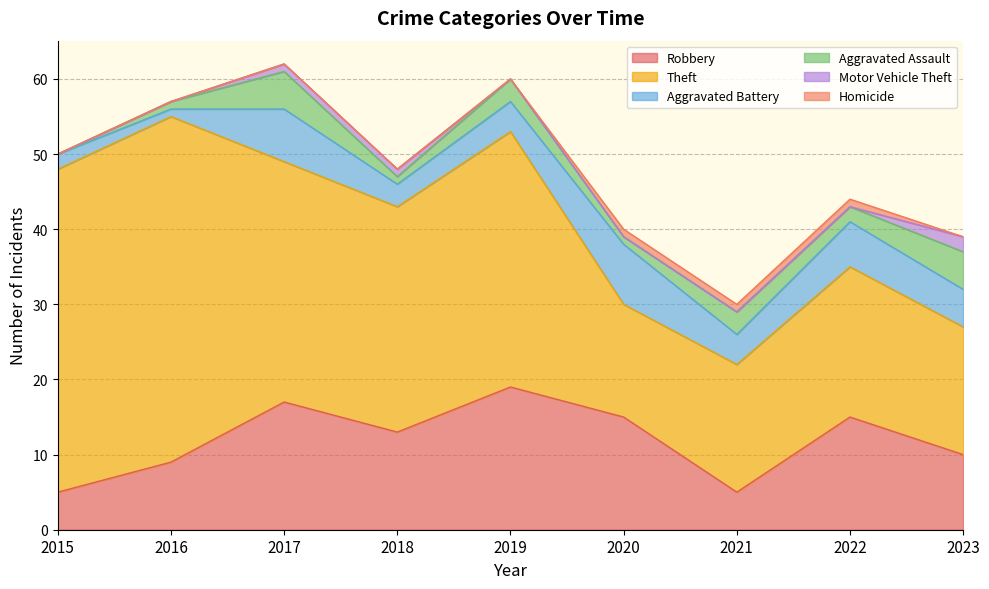

Reading left to right, extract all data points from this chart.

Robbery: 2015=5	2016=9	2017=17	2018=13	2019=19	2020=15	2021=5	2022=15	2023=10
Theft: 2015=43	2016=46	2017=32	2018=30	2019=34	2020=15	2021=17	2022=20	2023=17
Aggravated Battery: 2015=2	2016=1	2017=7	2018=3	2019=4	2020=8	2021=4	2022=6	2023=5
Aggravated Assault: 2015=0	2016=1	2017=5	2018=1	2019=3	2020=1	2021=3	2022=2	2023=5
Motor Vehicle Theft: 2015=0	2016=0	2017=1	2018=1	2019=0	2020=0	2021=0	2022=0	2023=2
Homicide: 2015=0	2016=0	2017=0	2018=0	2019=0	2020=1	2021=1	2022=1	2023=0